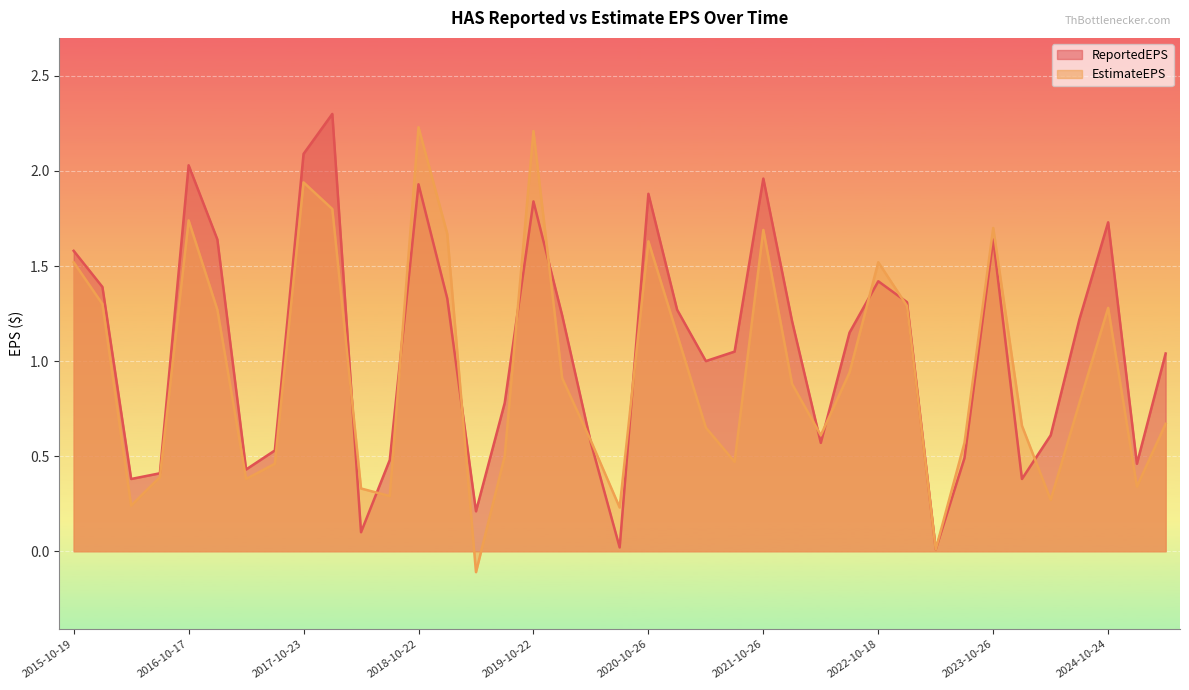

How many categories are shown in the chart?

39